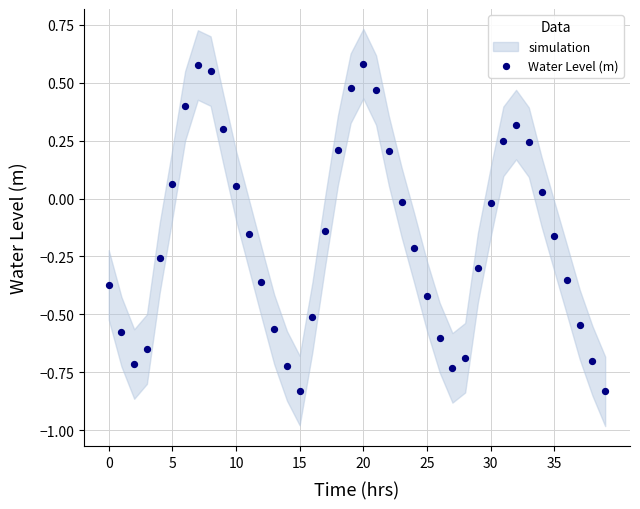

What is the range of Y values (max minus min)?

1.4